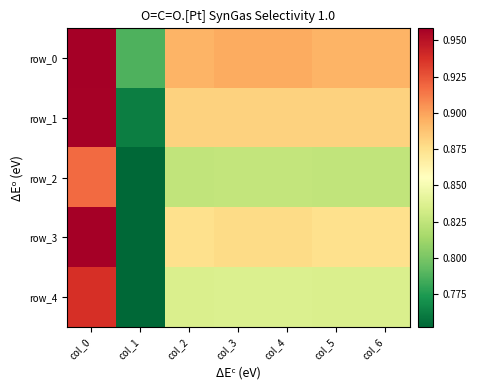

Which label corresponds to the smallest value in the chart?

col_1